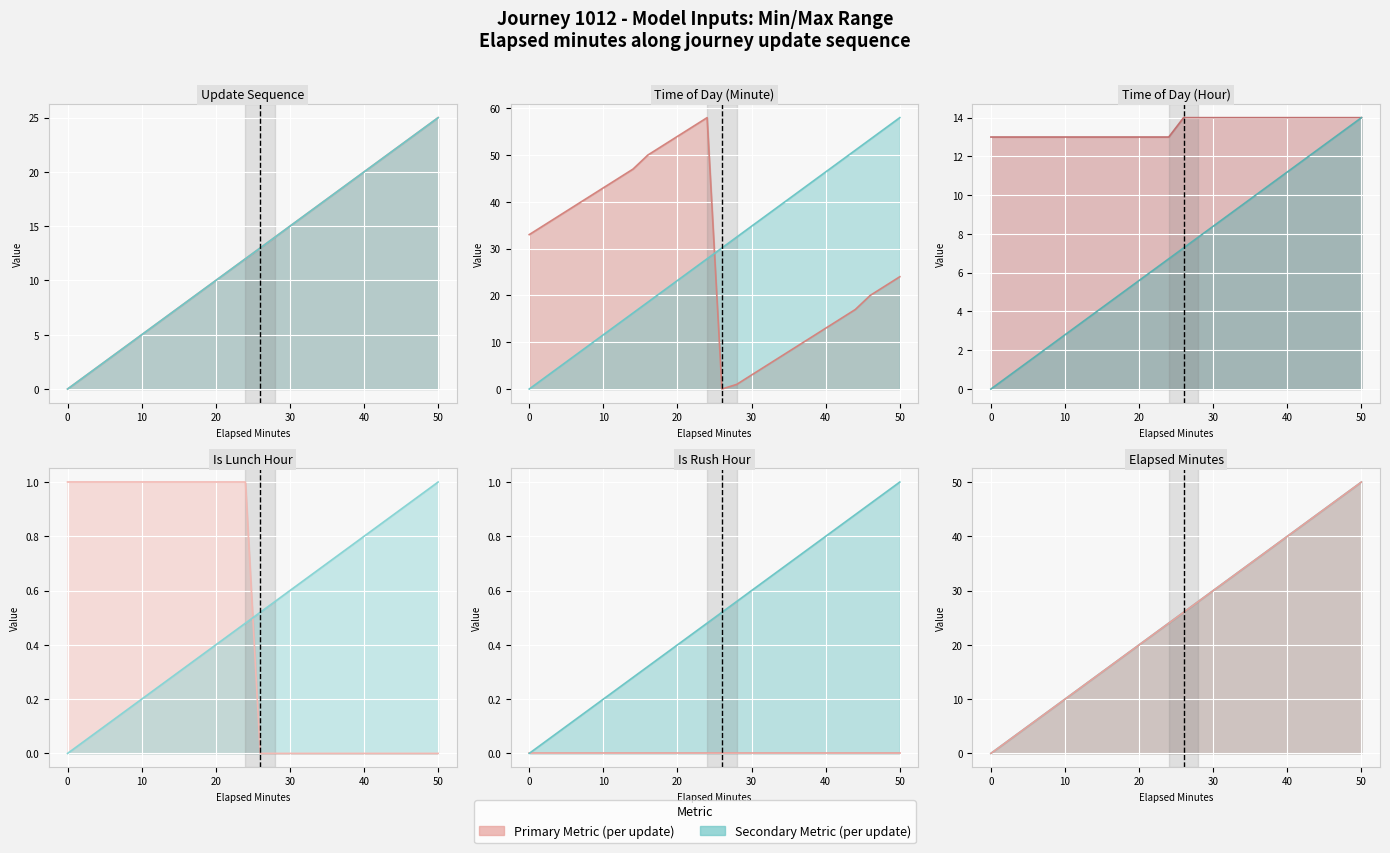

Between which two adjacent categories do elapsed_minutes and time_of_day_minute first intersect?

24 and 26